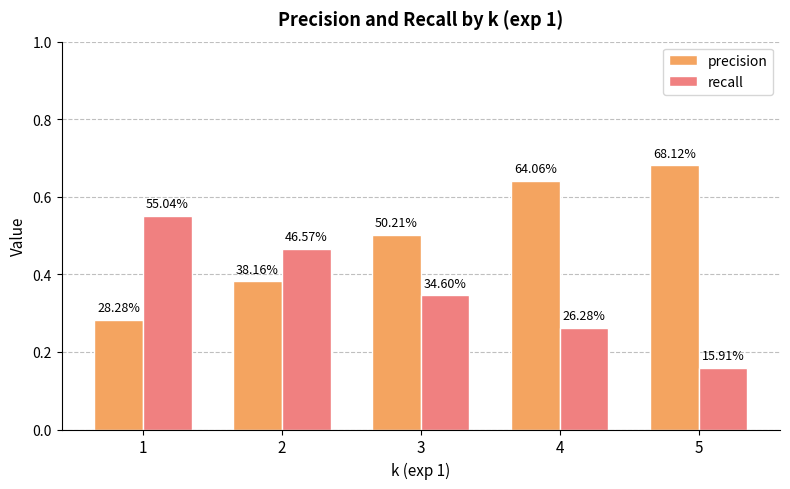

Does the chart contain stacked bars?

No